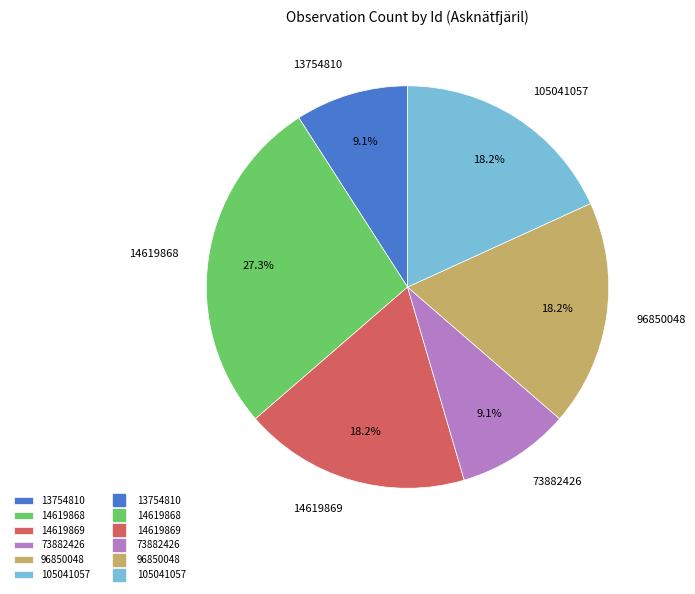

Is 105041057 the majority of the pie?

No